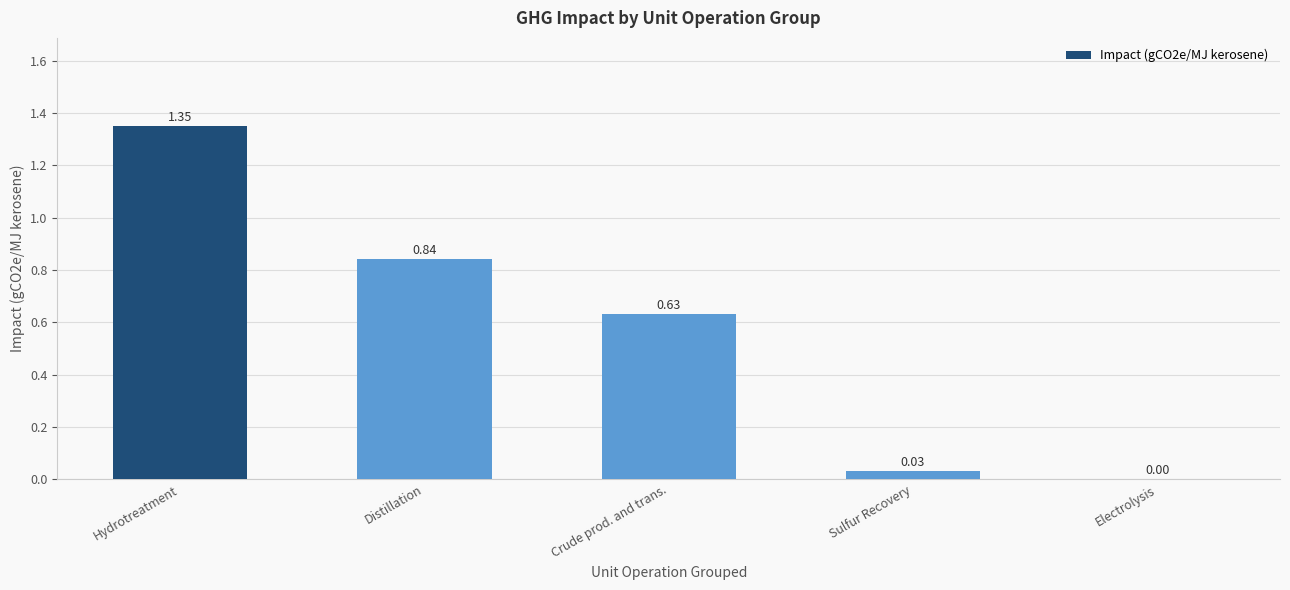

Is it true that the value at Electrolysis is 0.0?

True